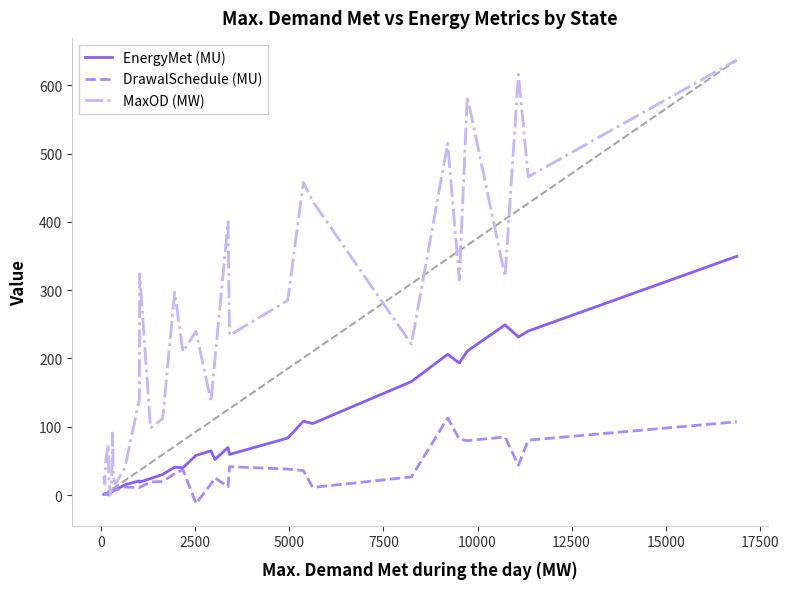

How many data points in MaxOD (MW) are less than 198?

17